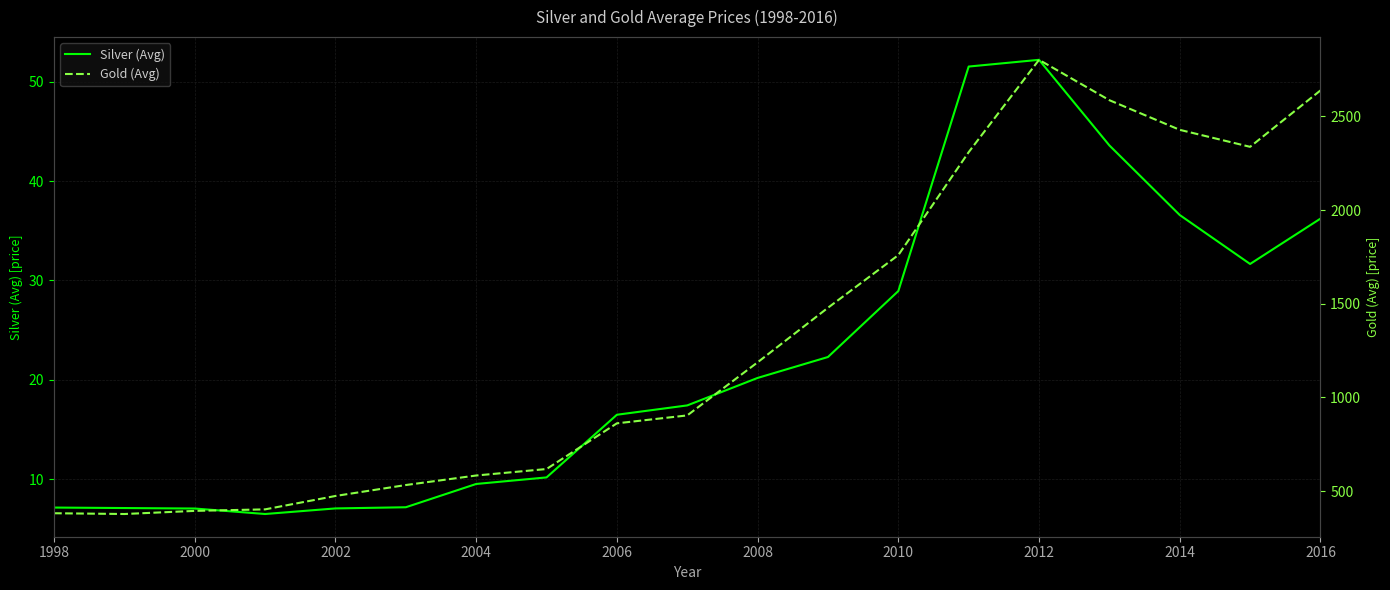

Which series has the largest total across all categories?

Gold (Avg)